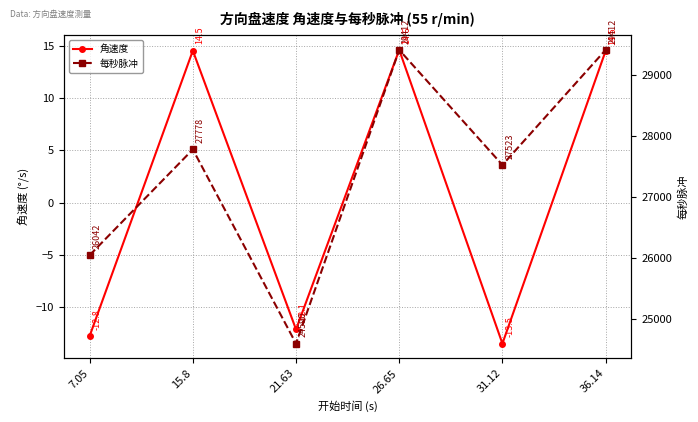

At which label is 角速度 closest to 0?

21.63